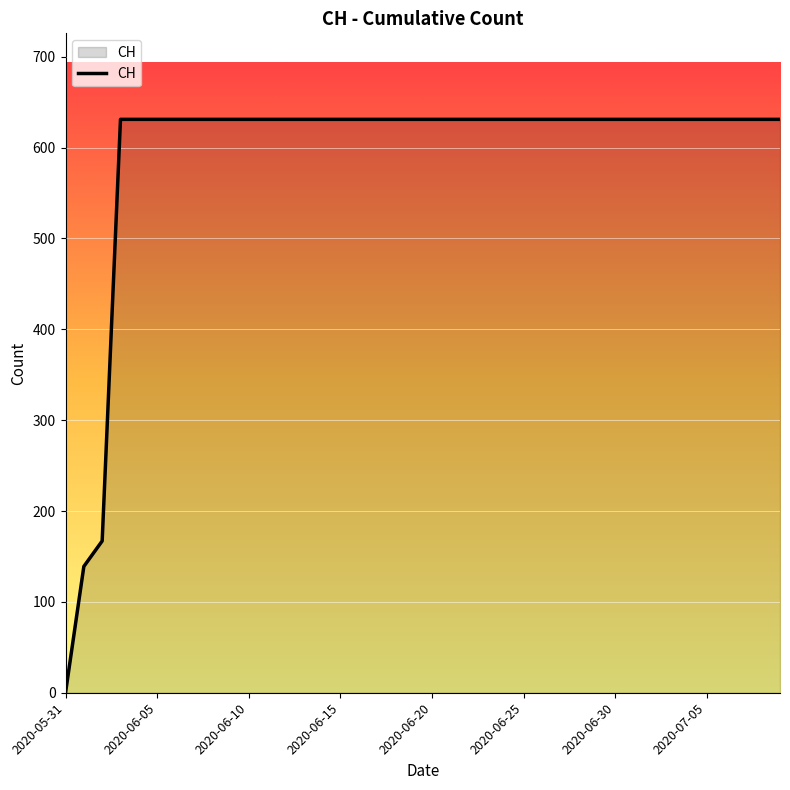

Does the chart display data point markers on the line(s)?

No